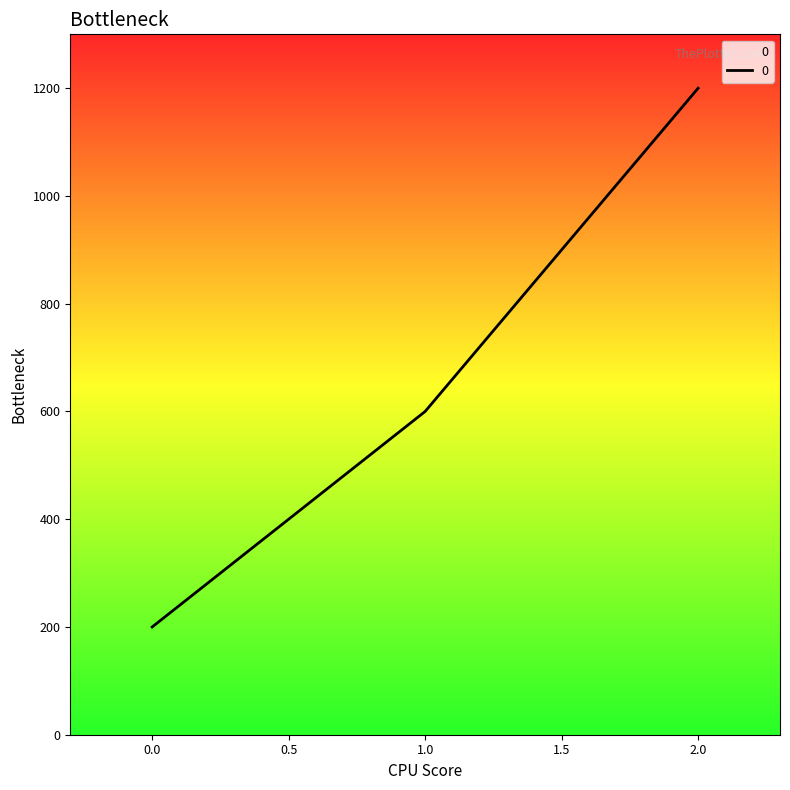

List the labels in order of value, largest first.

2.0, 1.0, 0.0